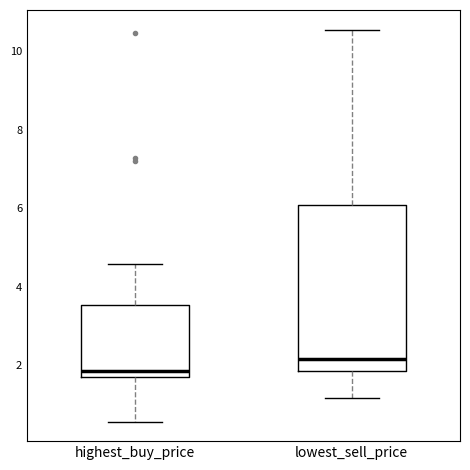

Reading left to right, transcribe this box plot: for each box, give where its median line is, the range the box spans, and where its two whiskers end, as read against the y-axis. The values are not printed on the chart, so give them approximately, as read against the axis.

highest_buy_price: median 1.8 (just above the box's lower edge), box 1.8 to 3.6, whiskers 0.6 to 4.6
lowest_sell_price: median 2.2, box 1.8 to 6.0, whiskers 1.2 to 10.6